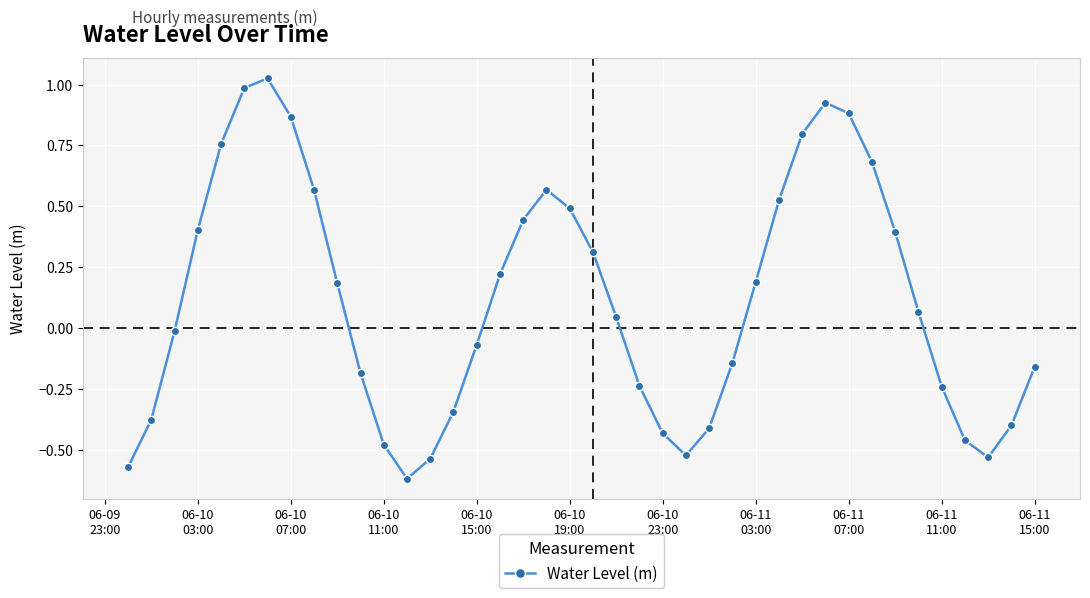

How many interior local valleys (lower than both neighbors) does the data have?

3